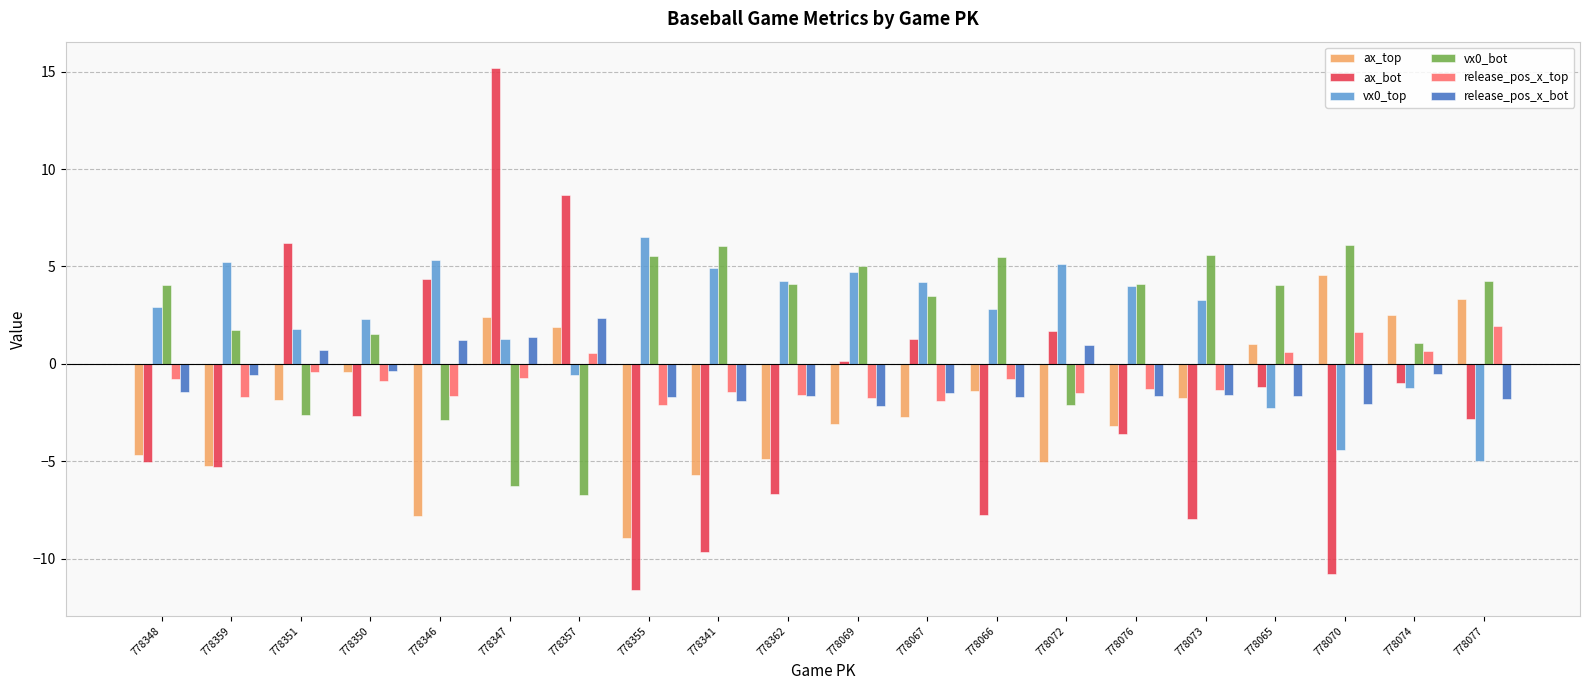

How many series are shown in this chart?

6